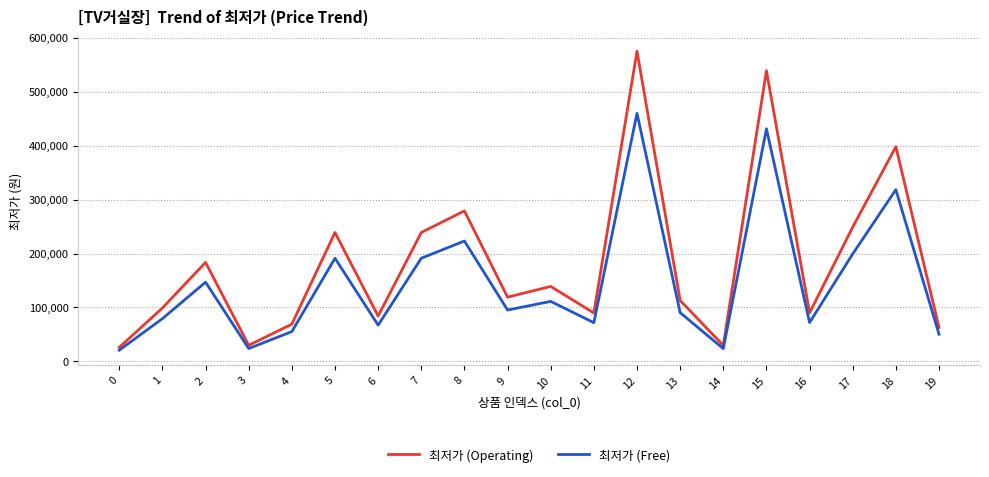

The value of 최저가 (Free) at 10 is 173364. True or false?

False